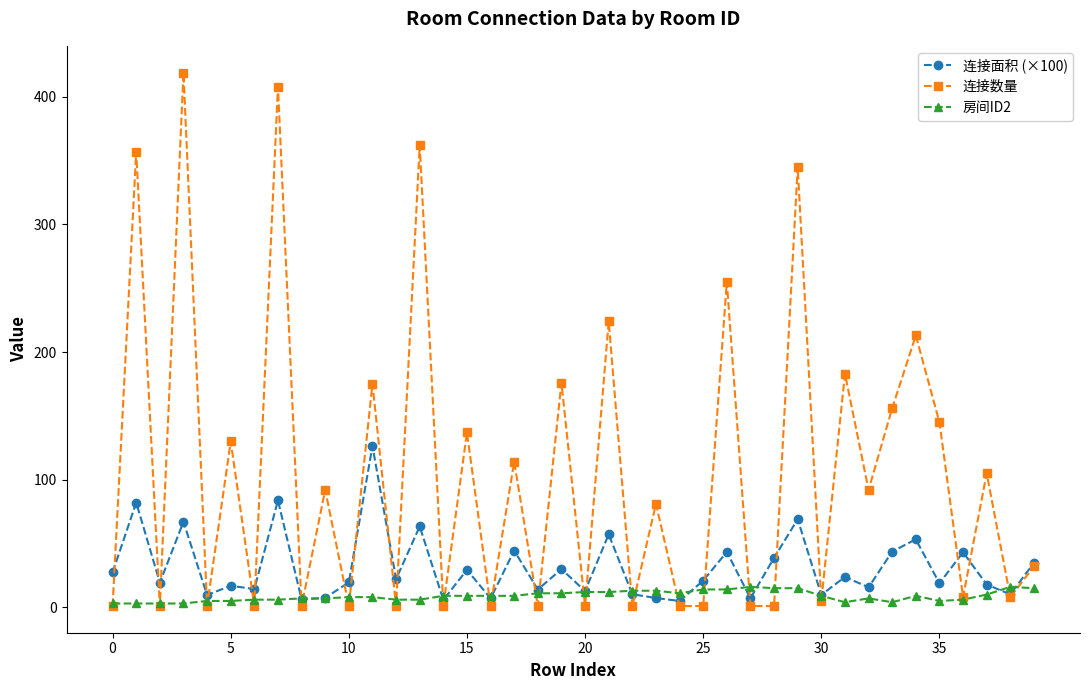

Which series has the largest range (max minus min)?

连接数量